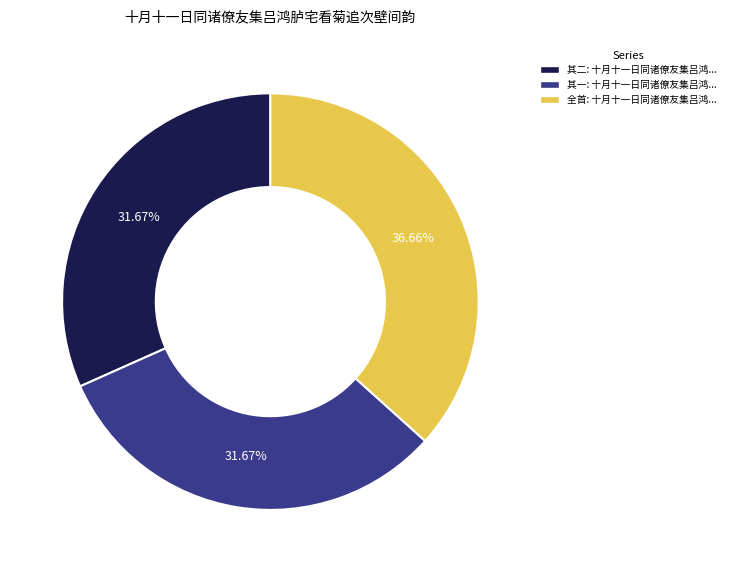

Does any single category account for the majority?

No